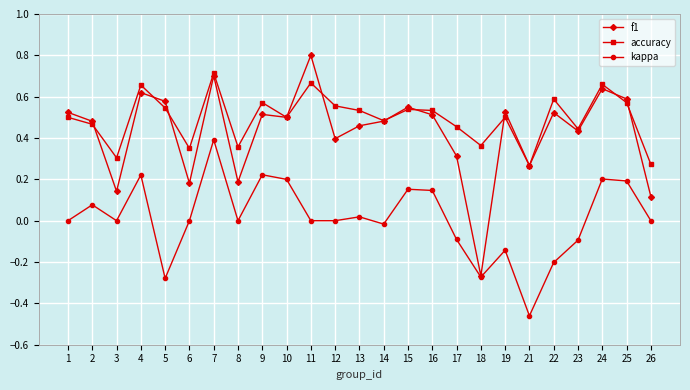

True or false: f1 has a value of 0.5 at 11.

False